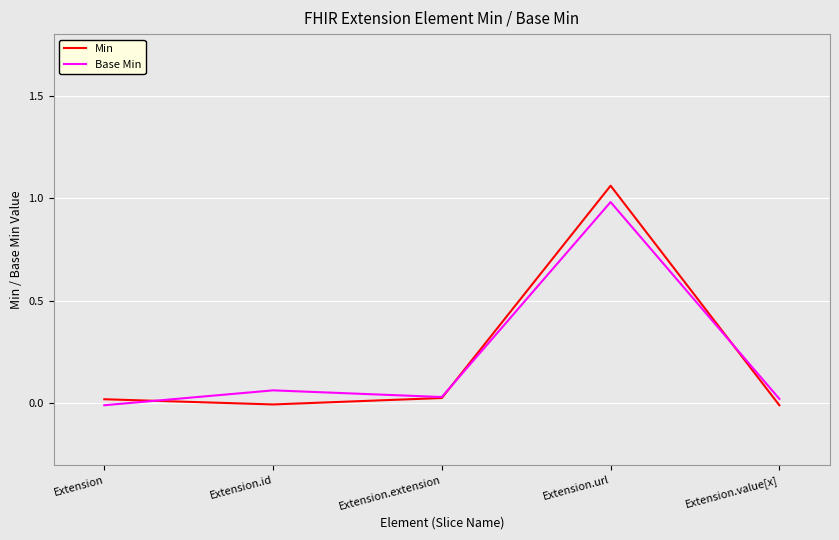

True or false: Min has a value of -0.0 at Extension.id.

True